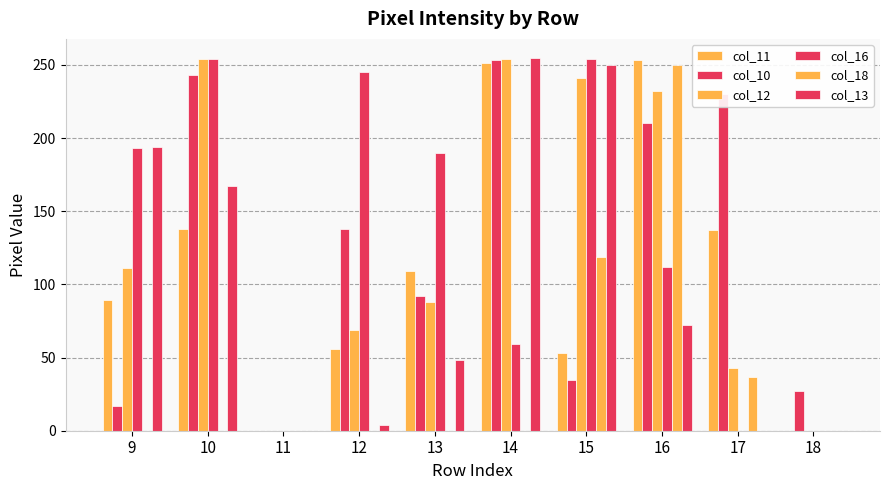

Are the bars grouped side by side (vs. stacked)?

Yes